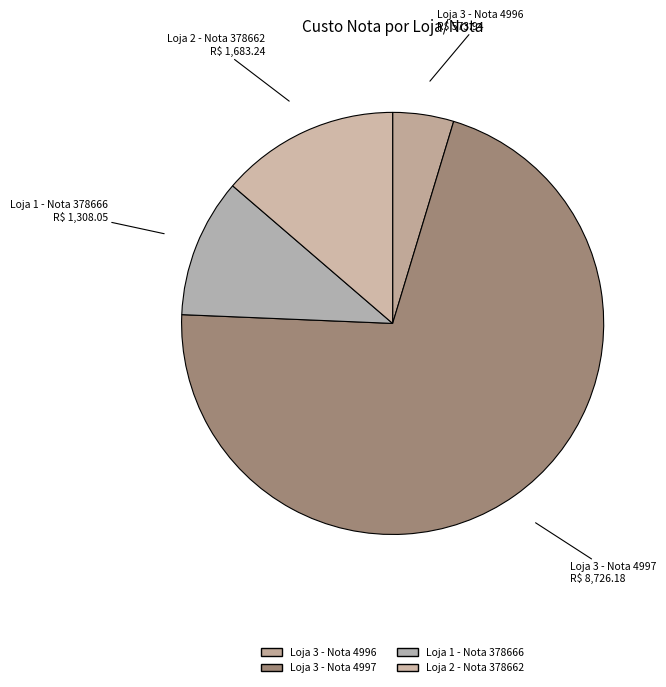

What is the smallest slice in the pie chart?

Loja 3 - Nota 4996